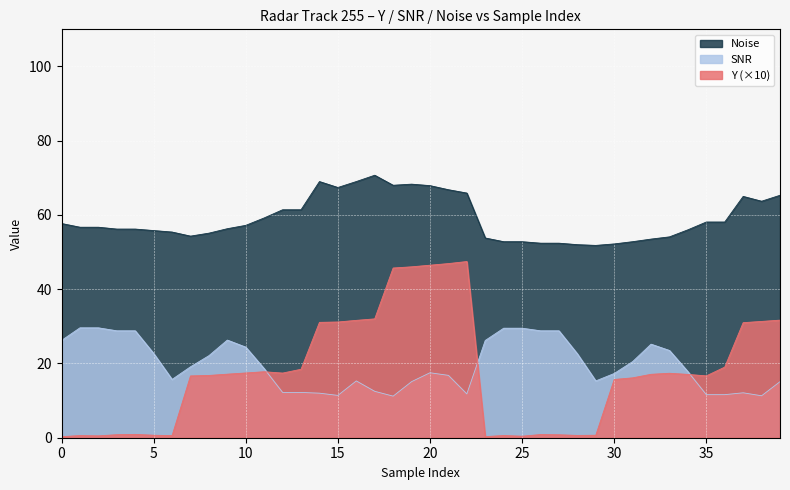

What is the maximum value shown in the chart?

70.7